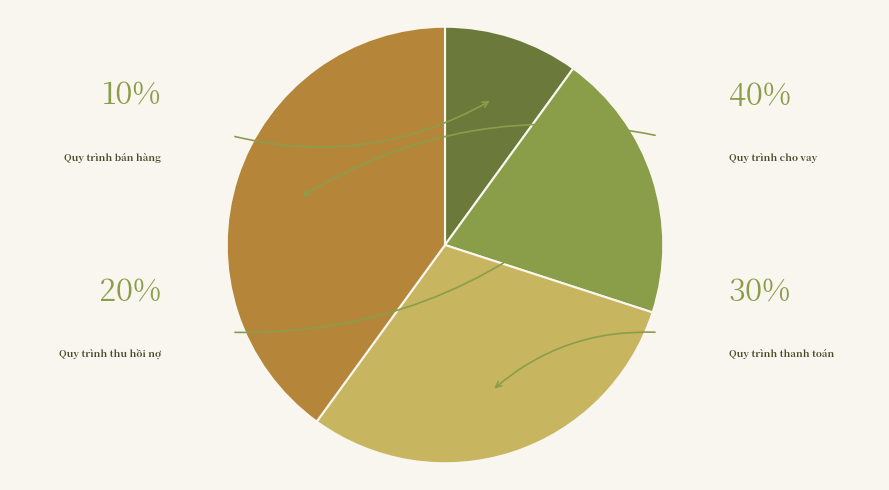

What percentage is the Quy trình cho vay slice, to the nearest percent?

40%